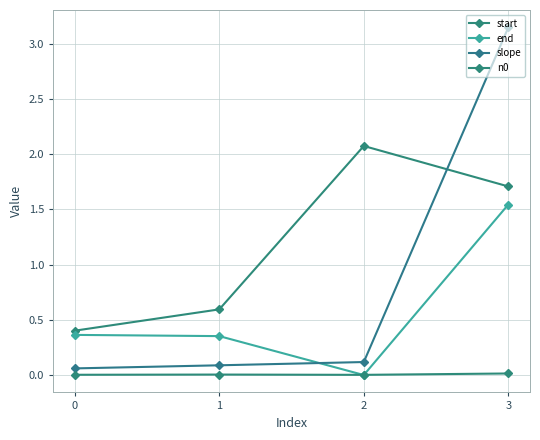

How many lines are shown in the chart?

4